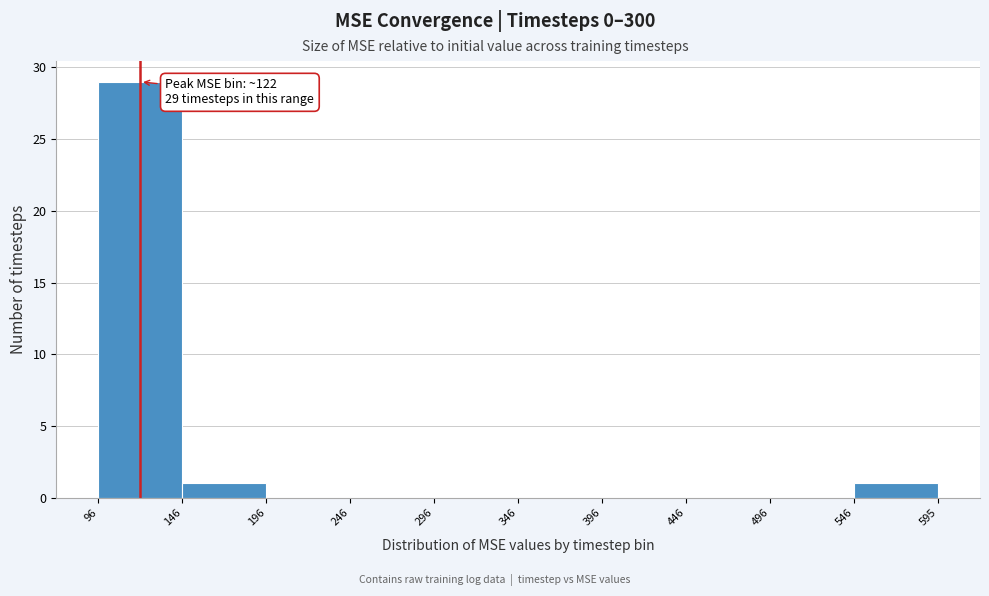

Which range on the x-axis has the tallest bar?

96 to 146